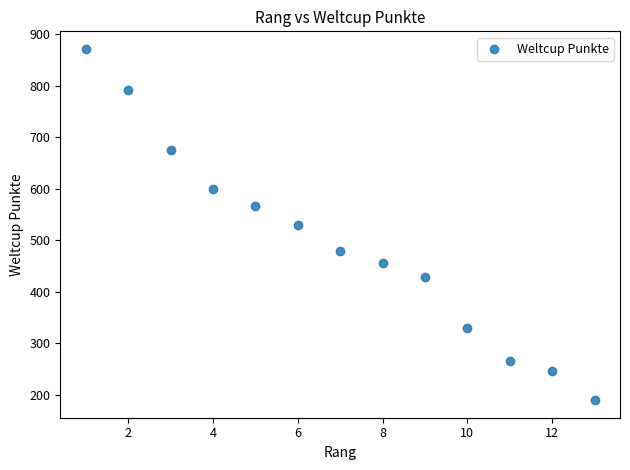

What is the range of X values (max minus min)?

12